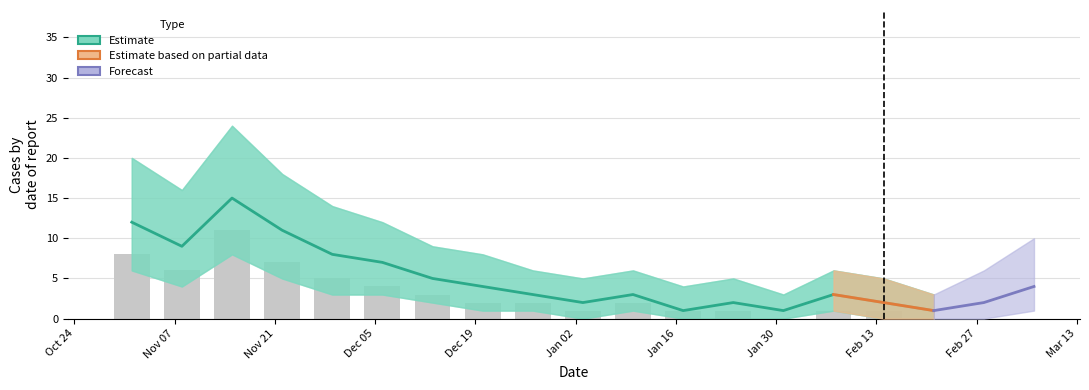

What is the difference between the maximum and minimum values in the Cases series?

14